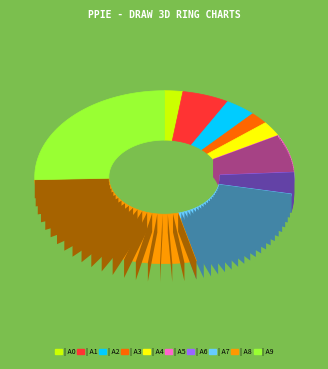

Do Leve Amount=3(5) and Leve Amount=1 together represent more than half of the pie?

No